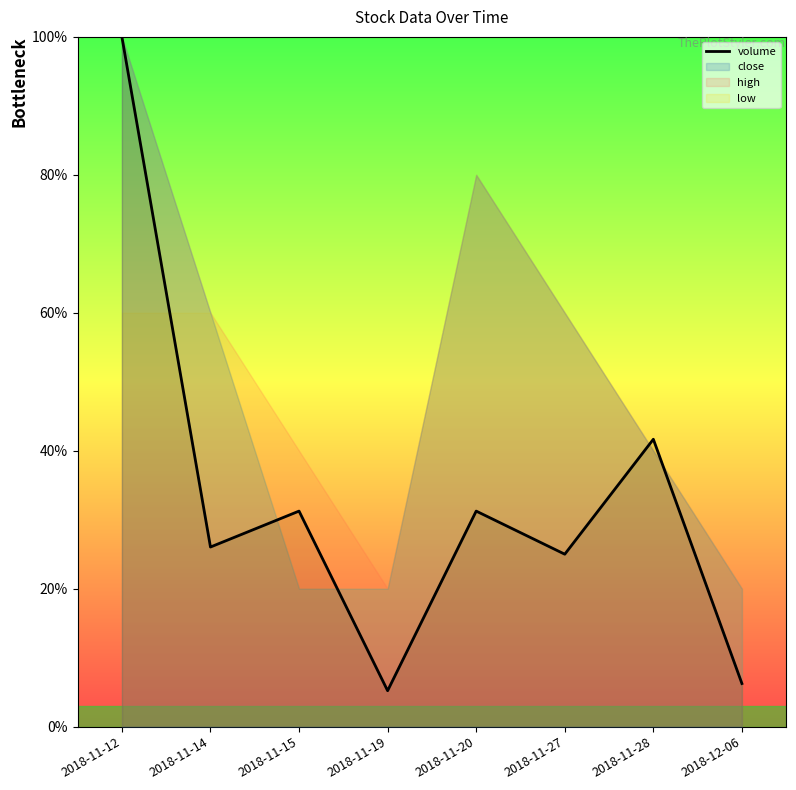

What is the change in value from 2018-11-15 to 2018-12-06?

-0.2